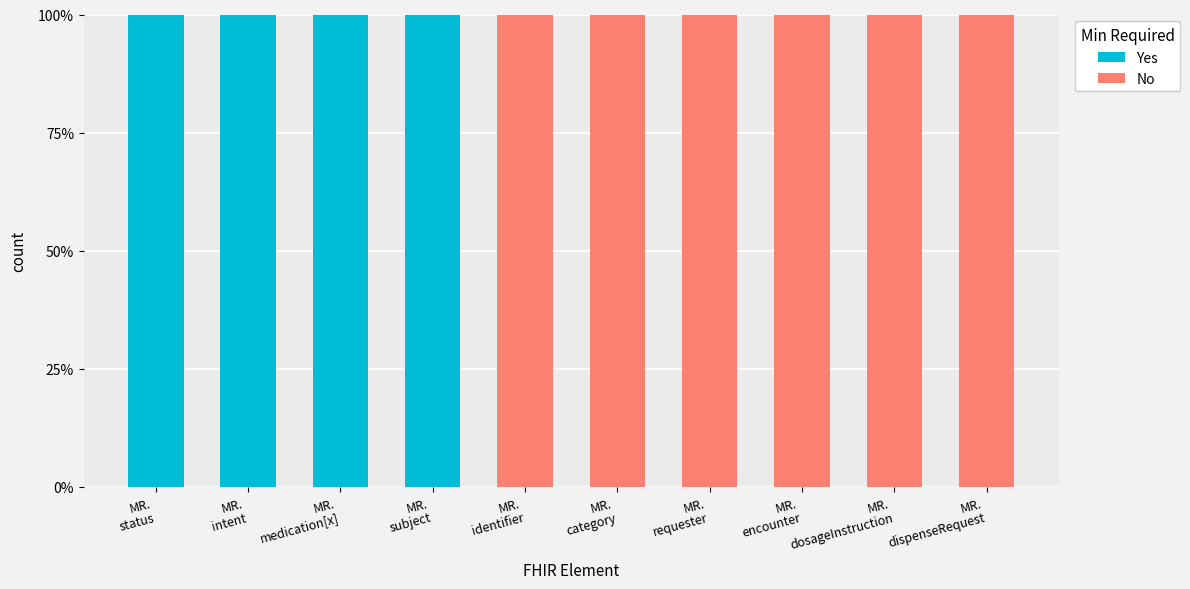

What are all the series names shown in the legend?

Yes, No